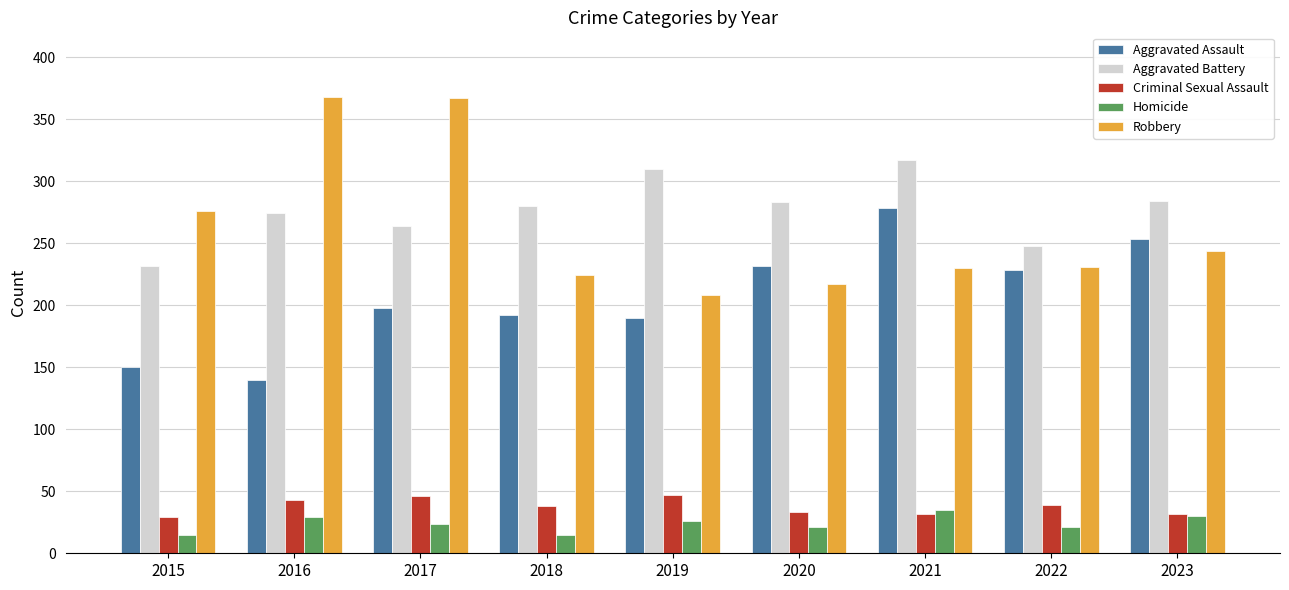

What is the difference between the highest and lowest values at 2015?

261